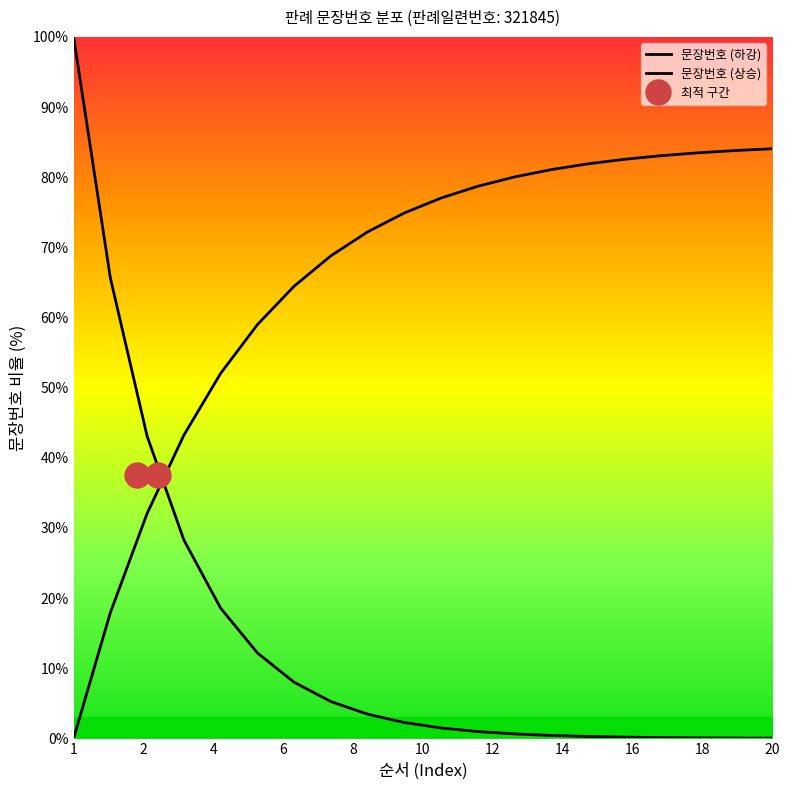

After their last crossing, which series has the higher values: 문장번호 (하강) or 문장번호 (상승)?

문장번호 (상승)